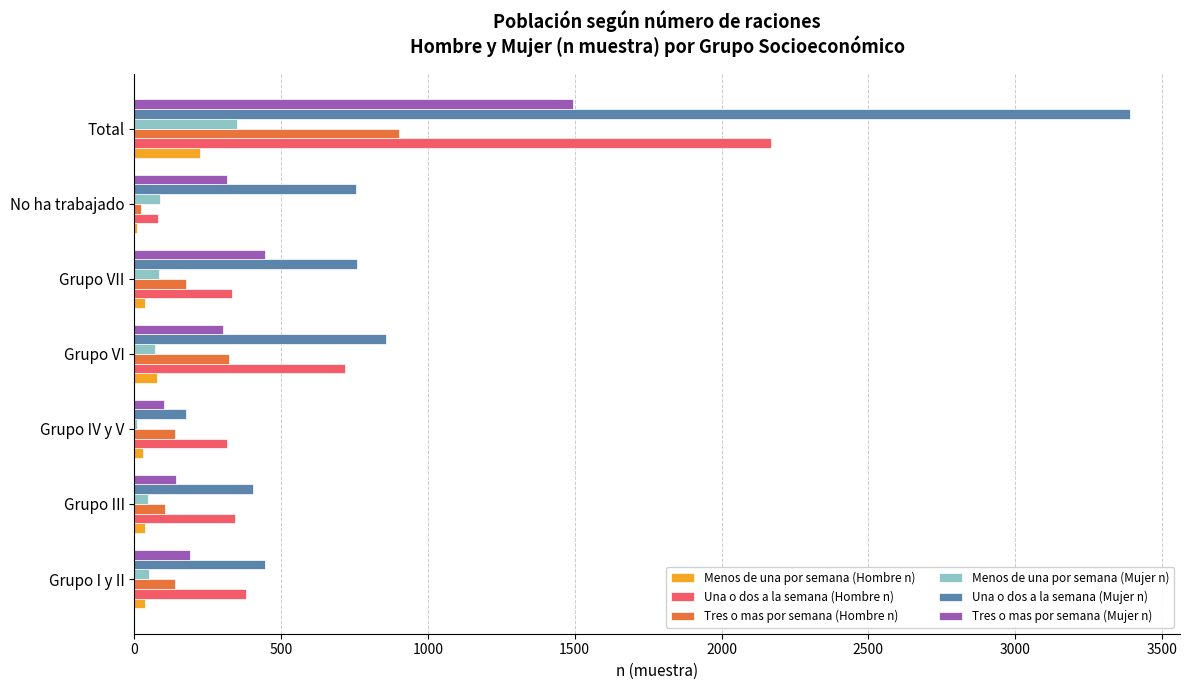

What is the highest value of the Menos de una por semana (Hombre n) series?

223